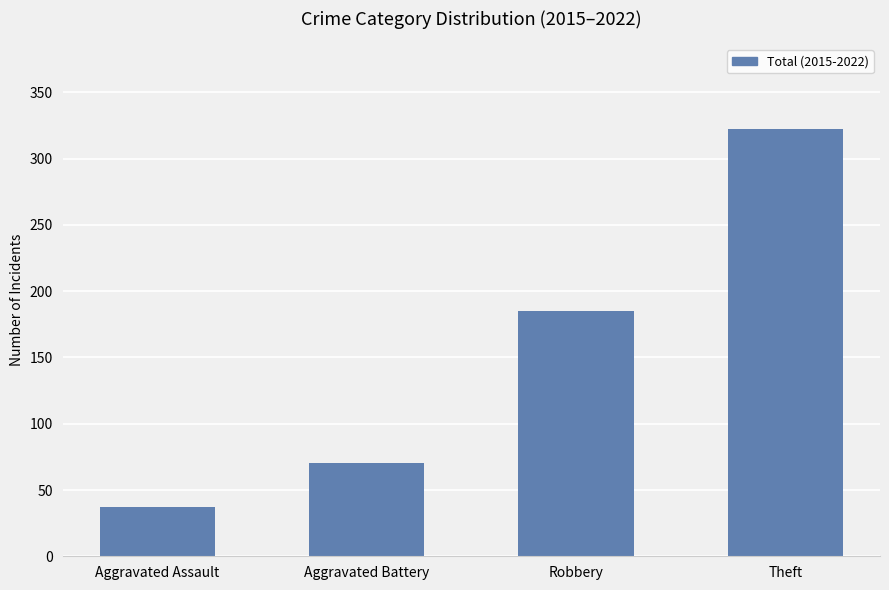

Reading left to right, what are all the values shown in this chart?

Aggravated Assault=37	Aggravated Battery=70	Robbery=185	Theft=322